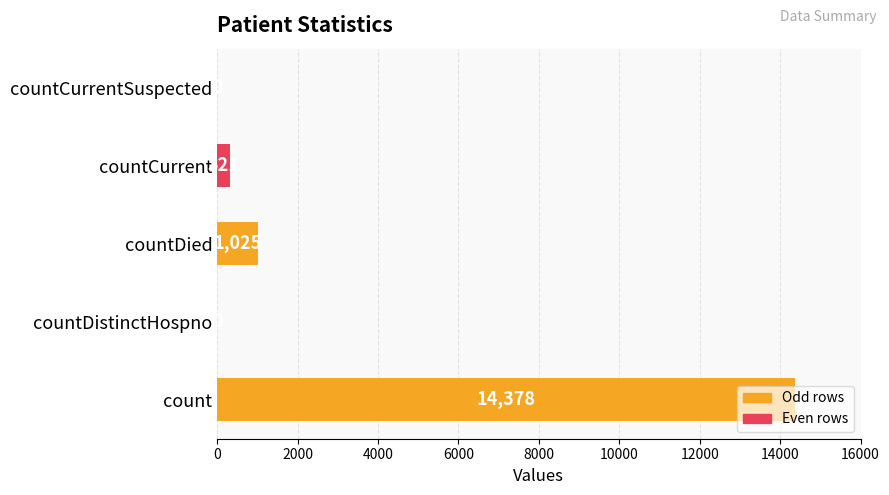

Which has a higher value, countCurrent or count?

count